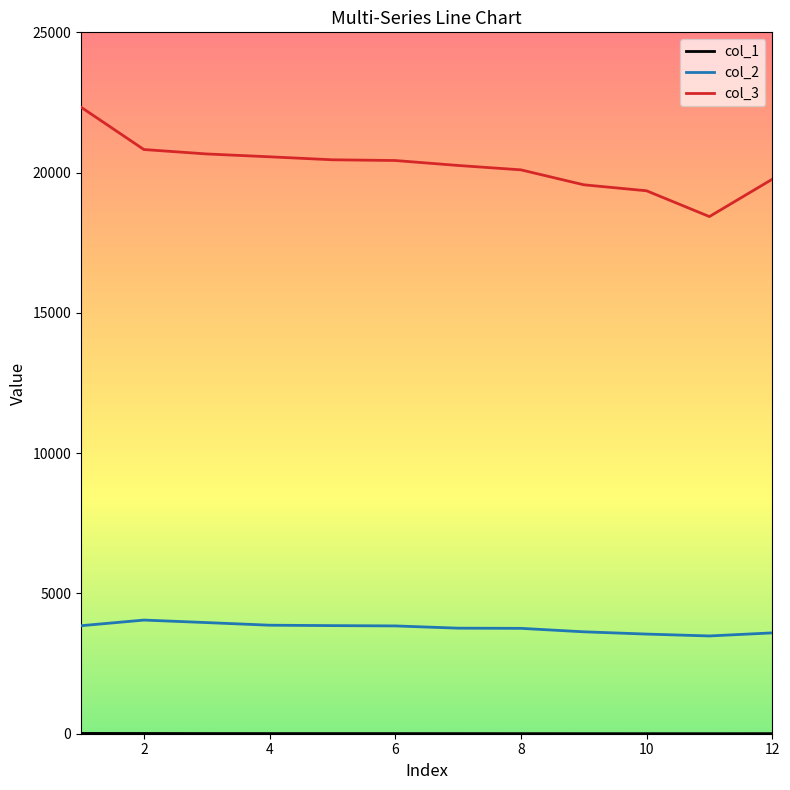

What is the difference between the maximum and minimum values in the col_3 series?

3899.0